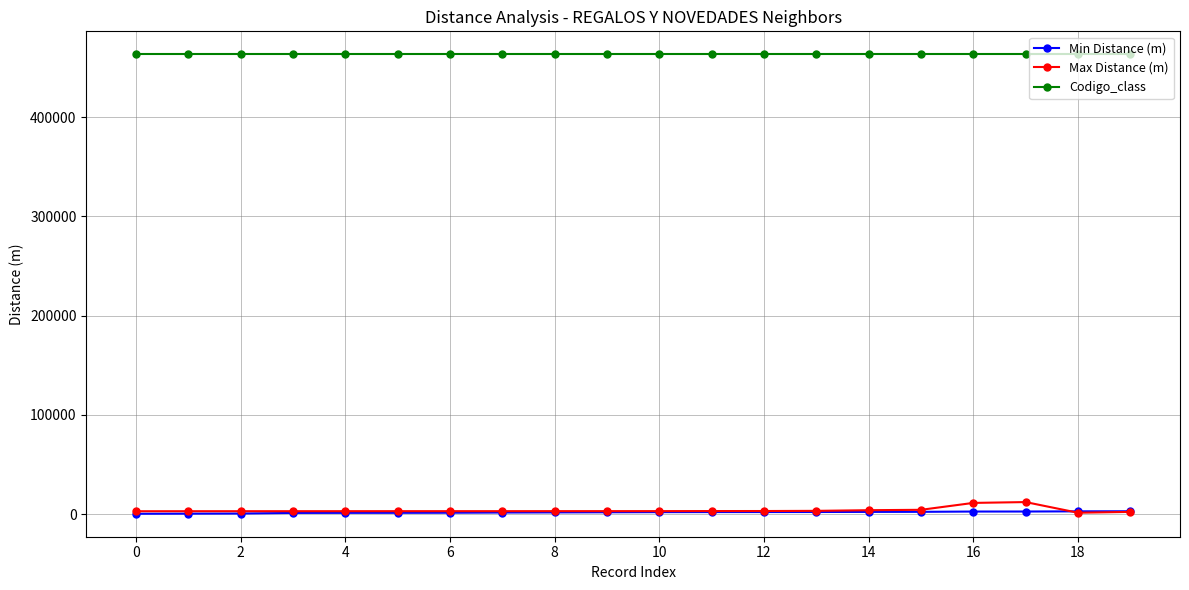

What is the greatest value displayed?

463211.0